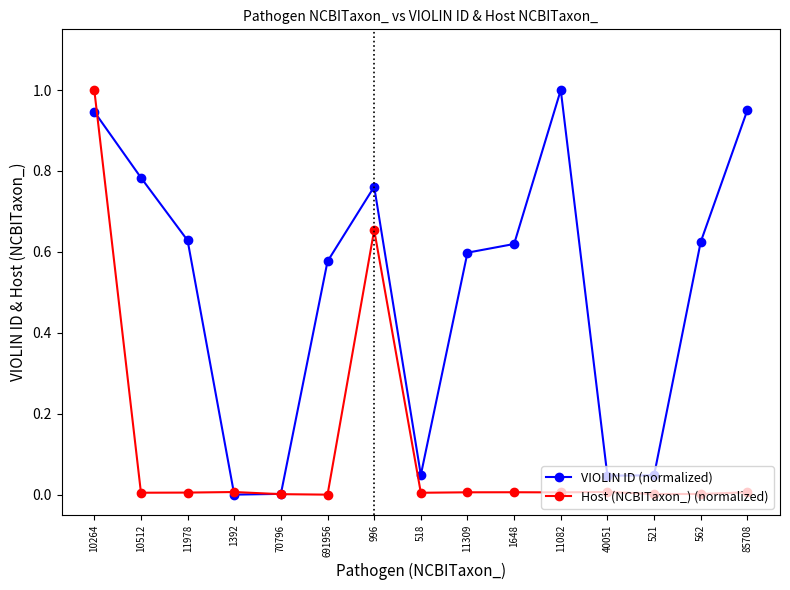

How many distinct data groups are displayed?

2